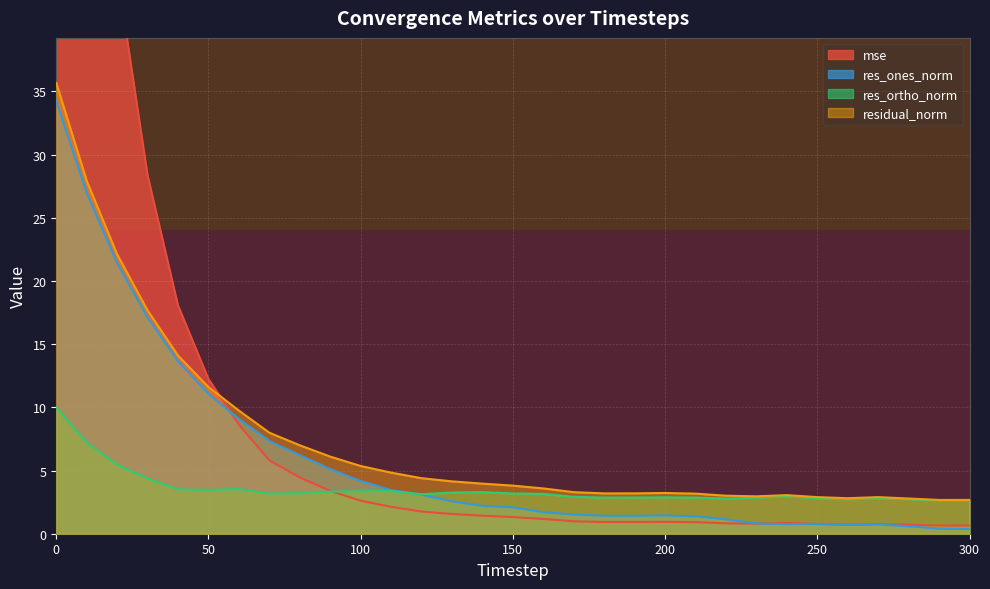

Which series changed the most between 30 and 130?

mse